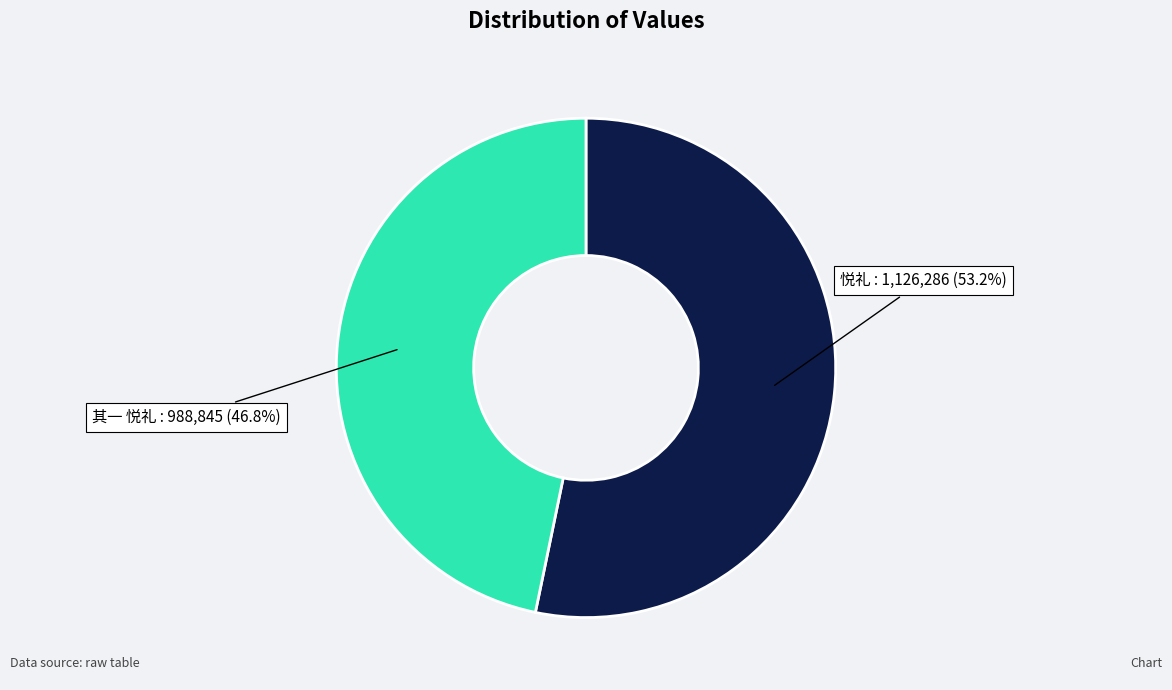

Combined, what portion of the pie is 其一 悦礼 : 988,845 (46.8%) and 悦礼 : 1,126,286 (53.2%)?

100.0%